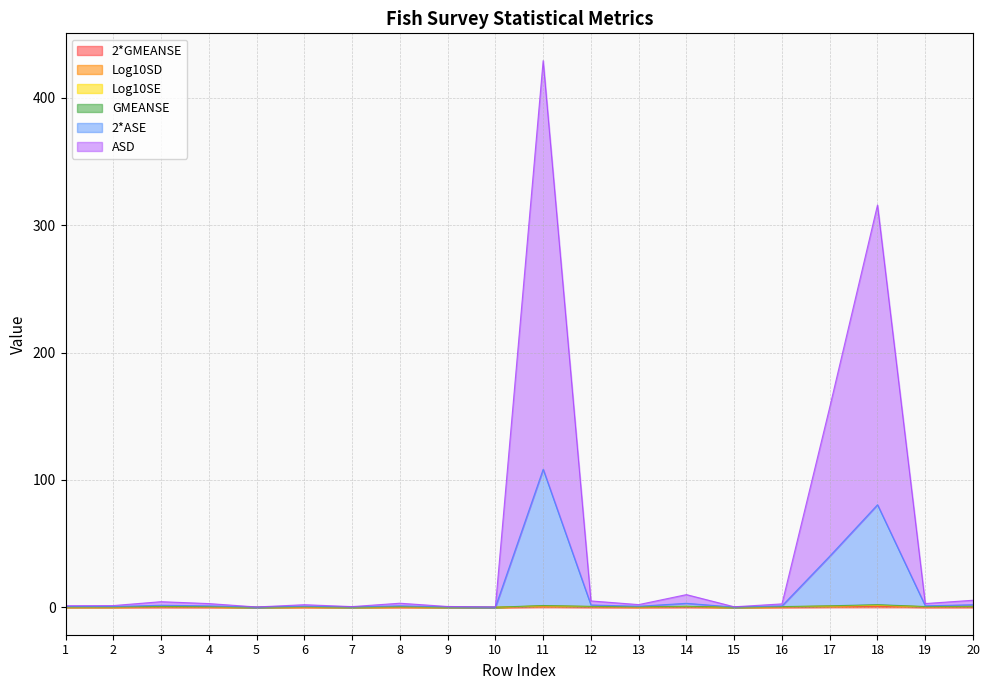

Rank the categories by GMEANSE value from highest to lowest.

18, 11, 17, 14, 20, 12, 3, 19, 16, 4, 8, 6, 13, 2, 1, 9, 7, 15, 5, 10